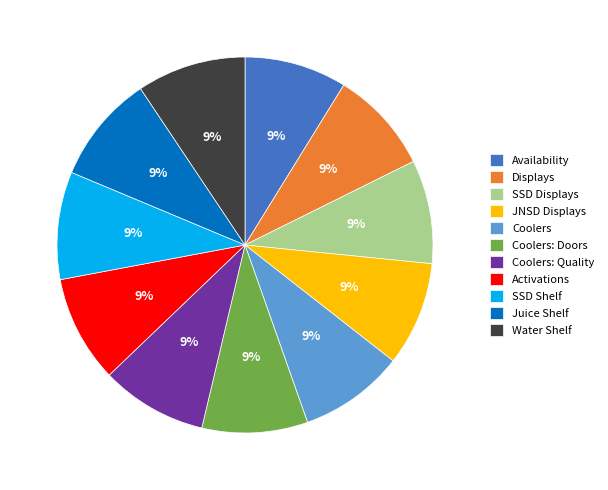

To the nearest percent, what is the average slice percentage?

9%